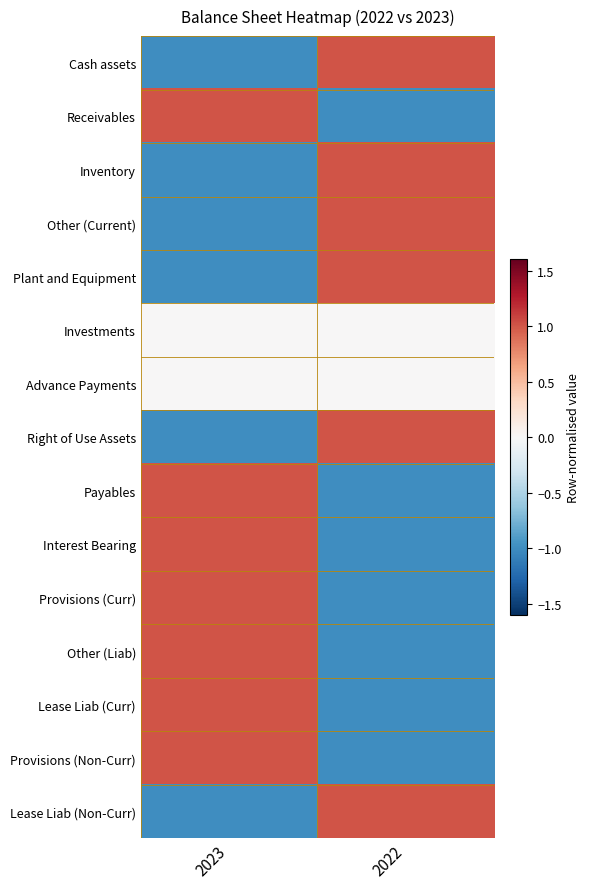

Which series has the largest total across all categories?

Cash assets